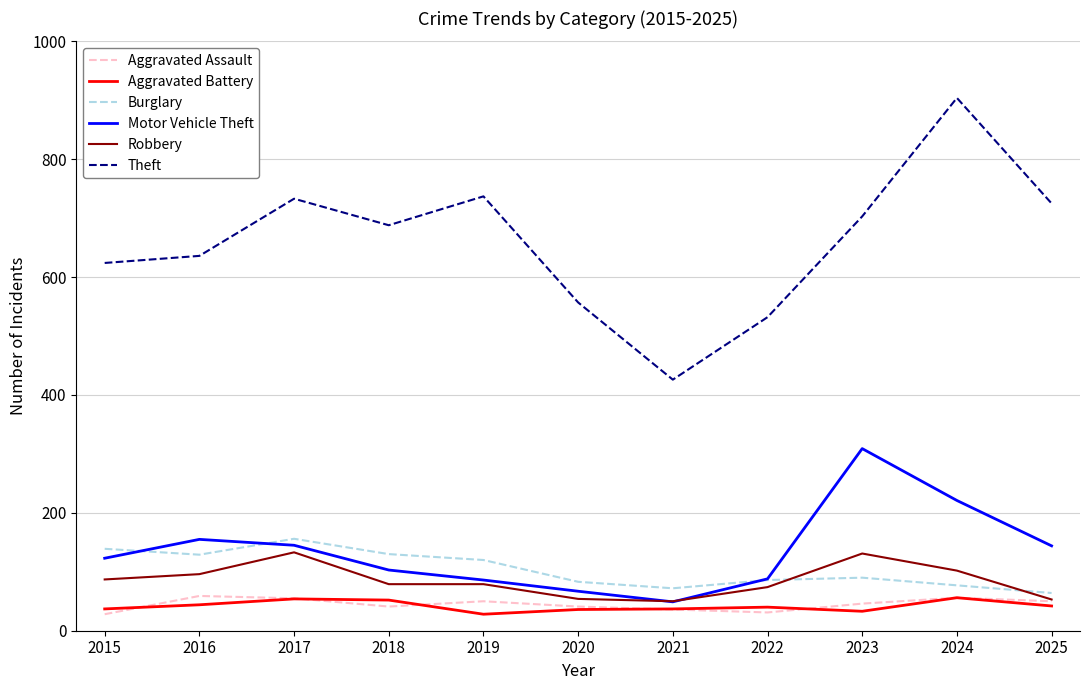

True or false: Burglary has more than 2 points higher than both neighbors.

False